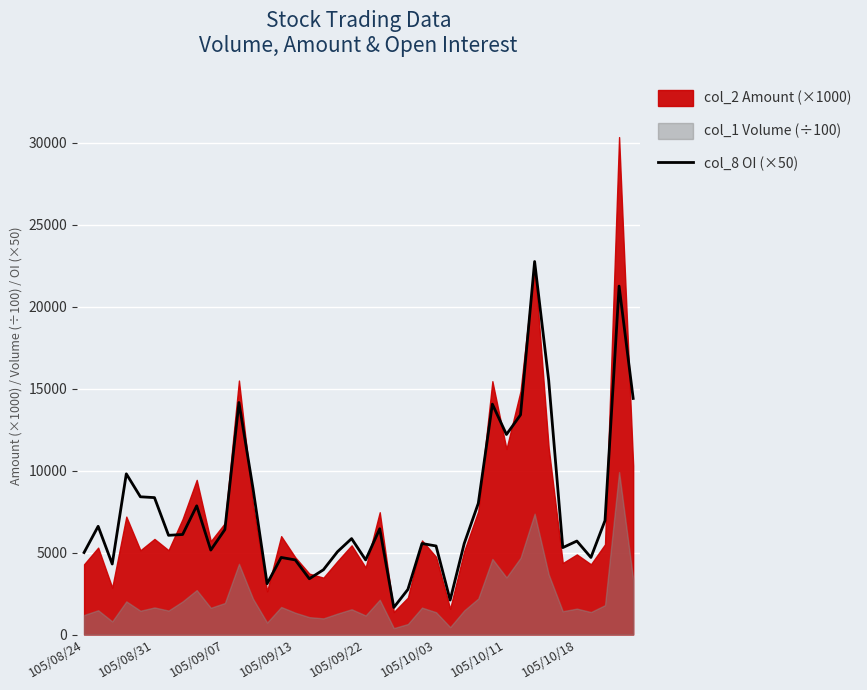

What is the sum of the values at 29 and 105/08/31?

20650